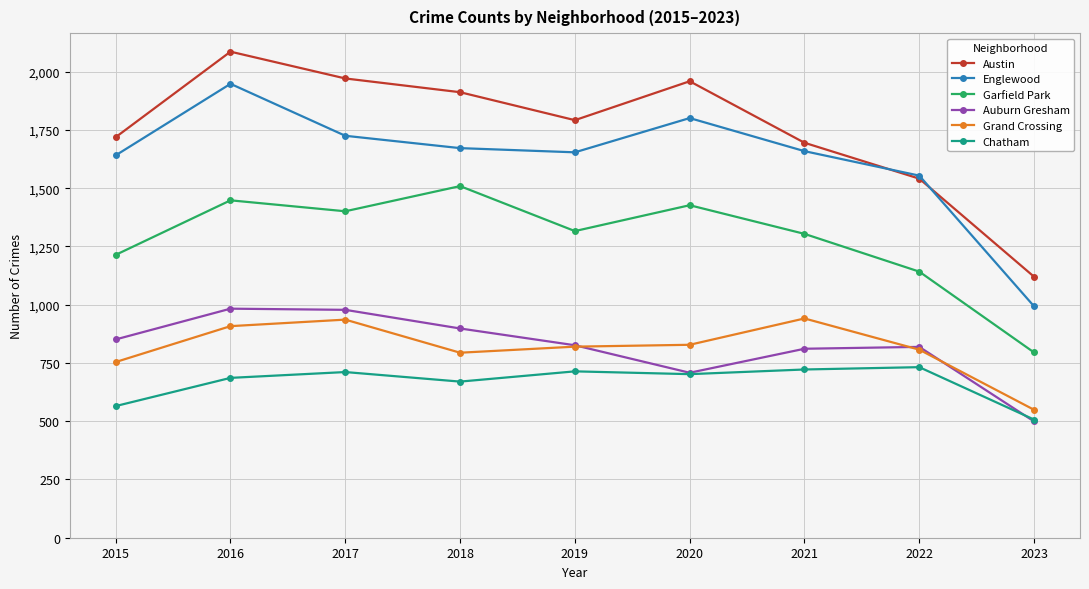

True or false: Garfield Park and Austin cross at least once.

False